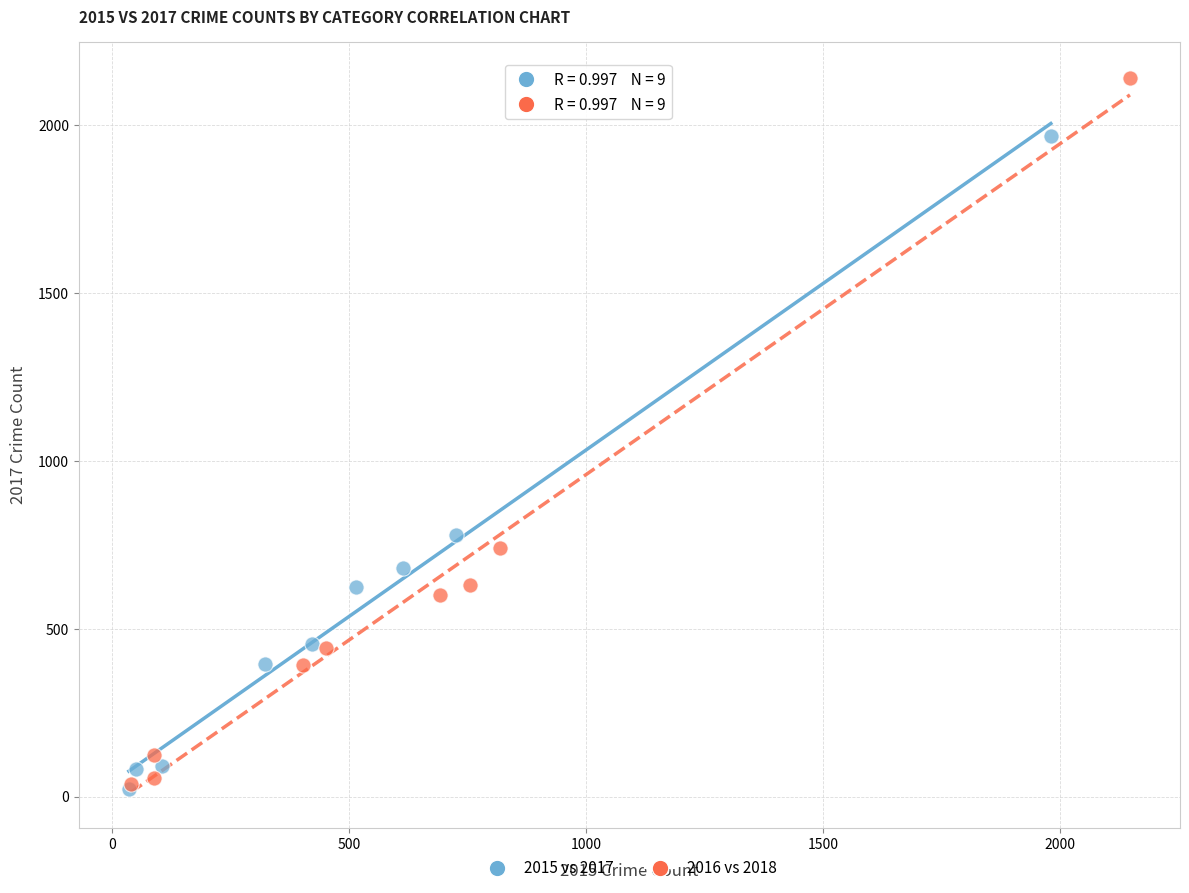

Which series reaches the maximum Y coordinate?

2016 vs 2018